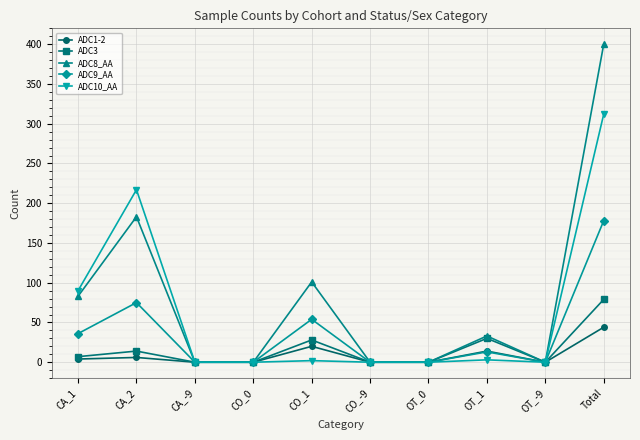

Which series has the largest total across all categories?

ADC8_AA